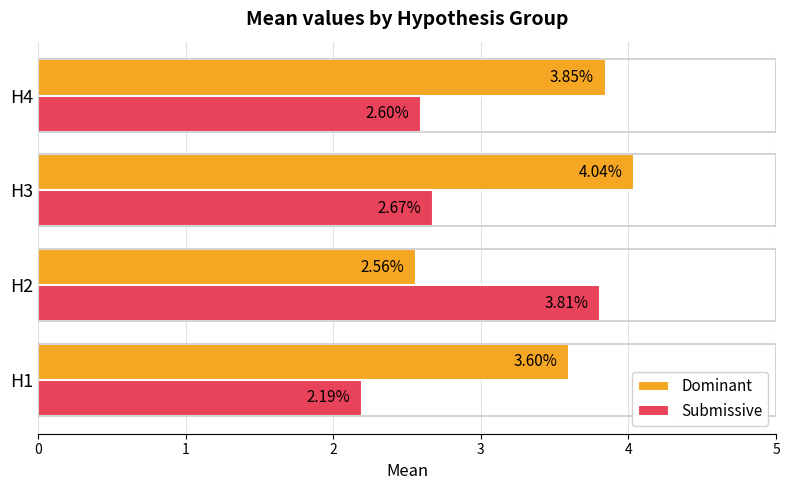

At which label does Submissive reach its peak?

H2